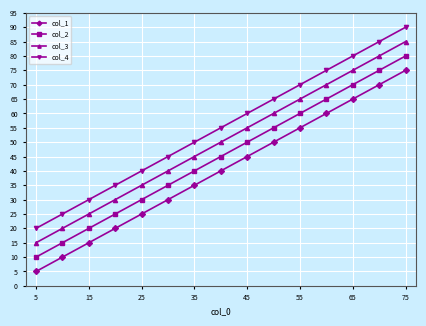

What is the value of the col_1 point at the 6th from the left?

30